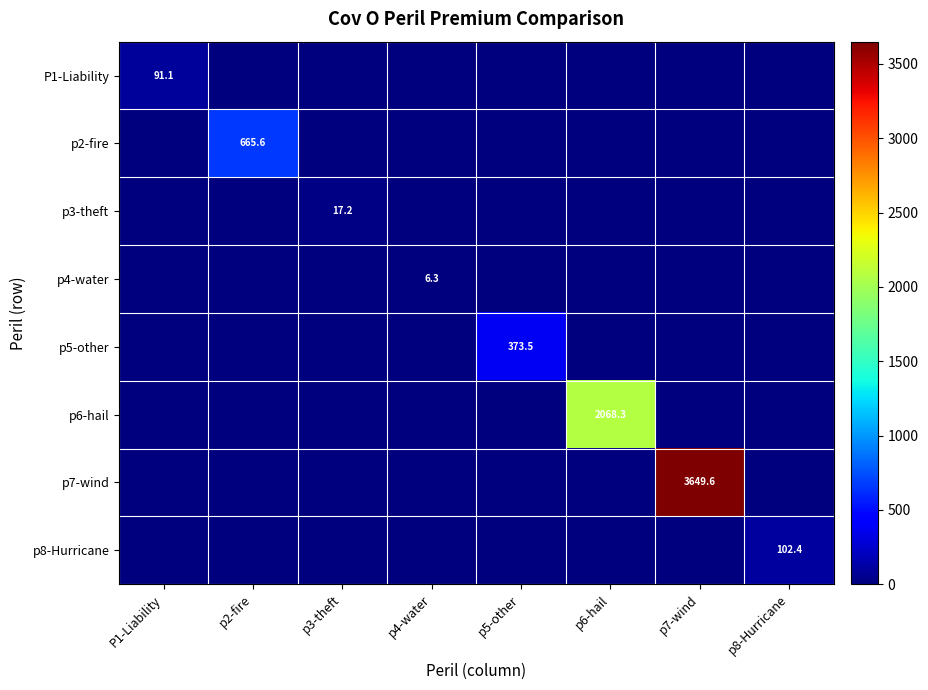

What is the total value across all series at p6-hail?

2068.3